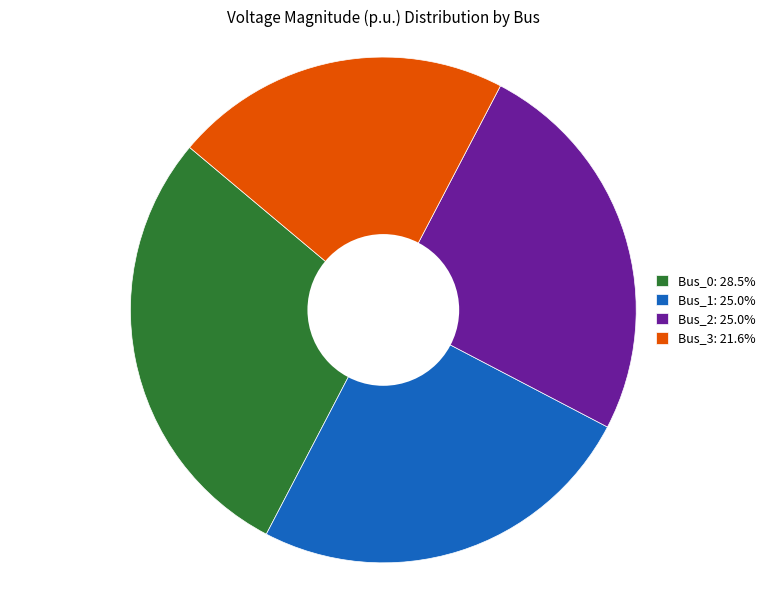

Do Bus_2: 25.0% and Bus_3: 21.6% together represent more than half of the pie?

No